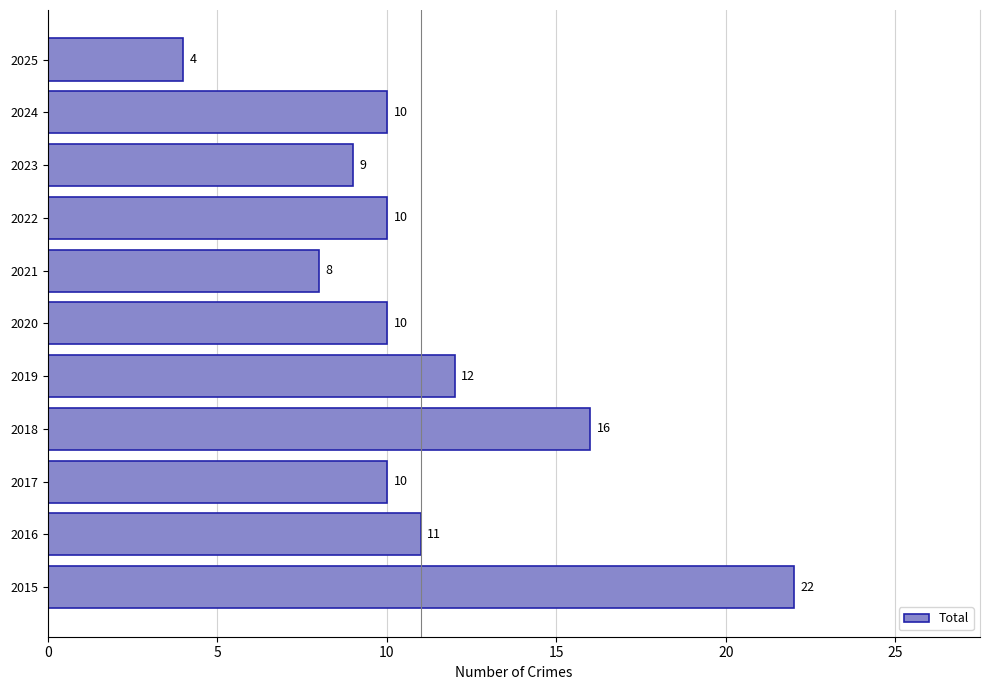

What is the difference between the second highest and minimum values?

12